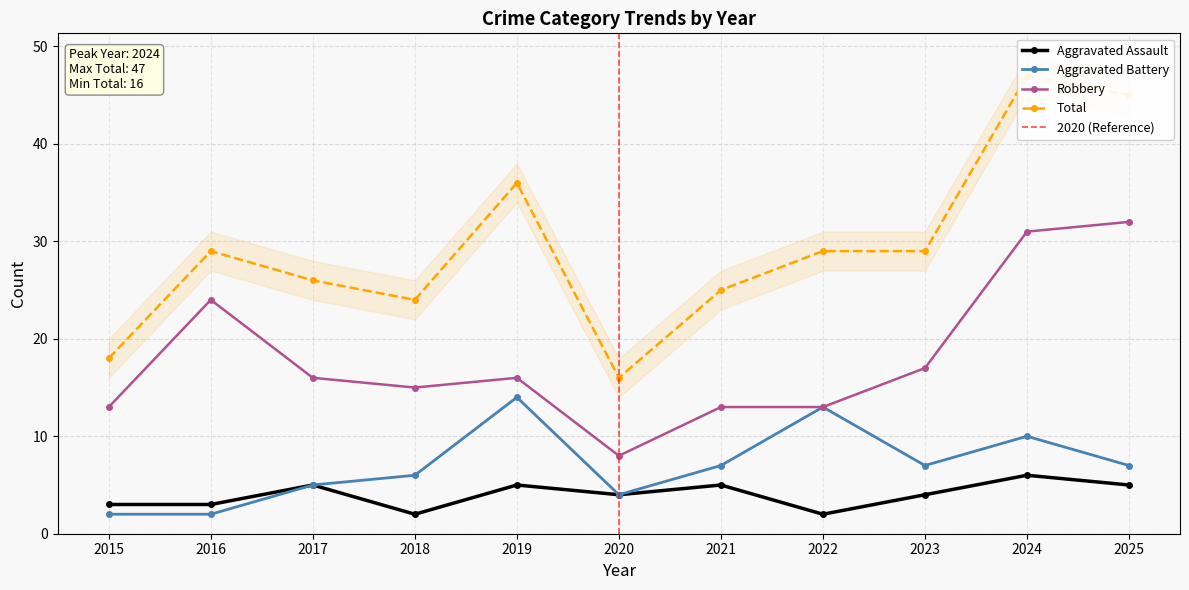

What is the sum of the Aggravated Battery values at 2018 and 2021?

13